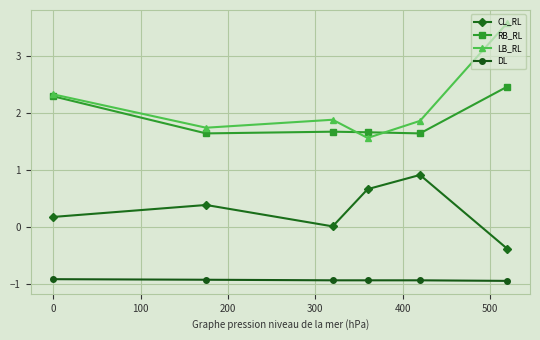

Which series has the largest range (max minus min)?

LB_RL